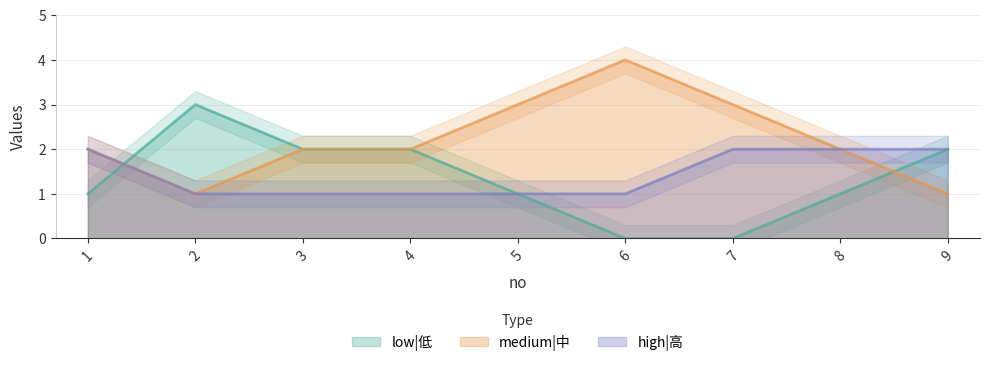

What is the sum of all high|高 values?

13